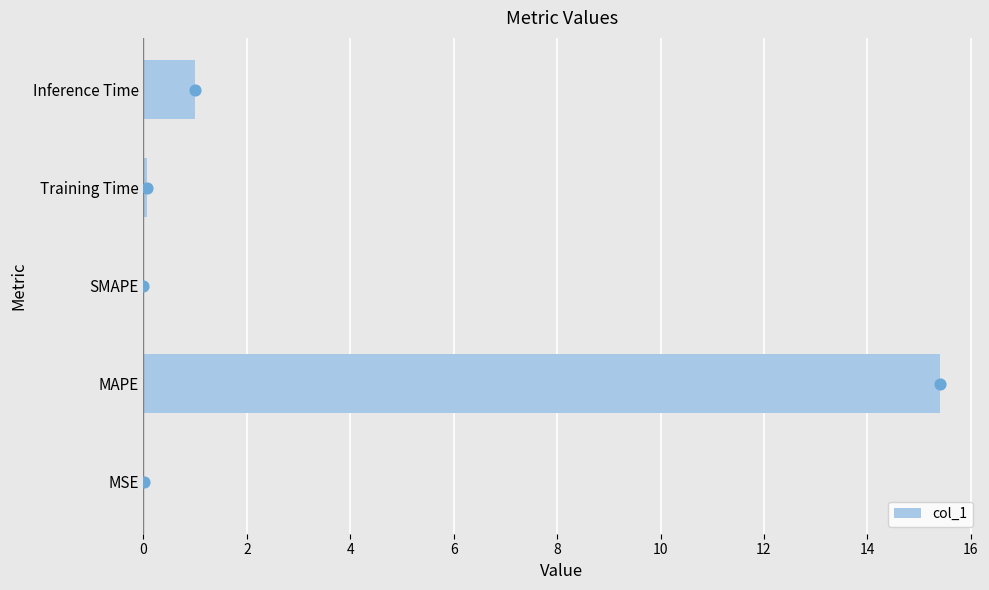

At which label does col_1 reach its peak?

MAPE